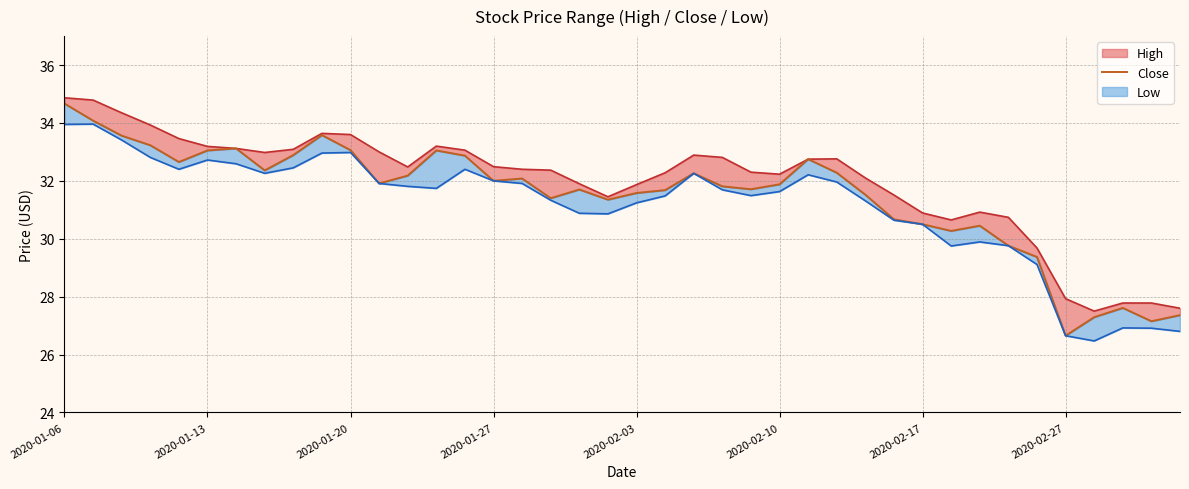

The value of High at 2020-02-17 is 30.9. True or false?

True